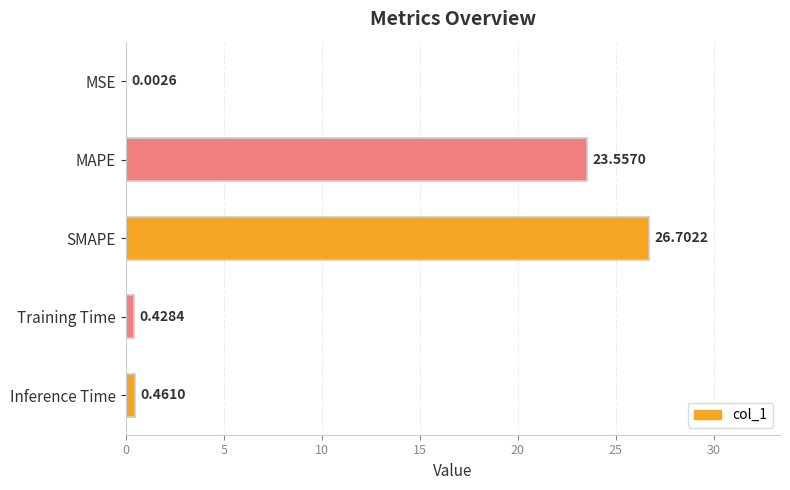

Where is the data nearest to the value 13?

MAPE